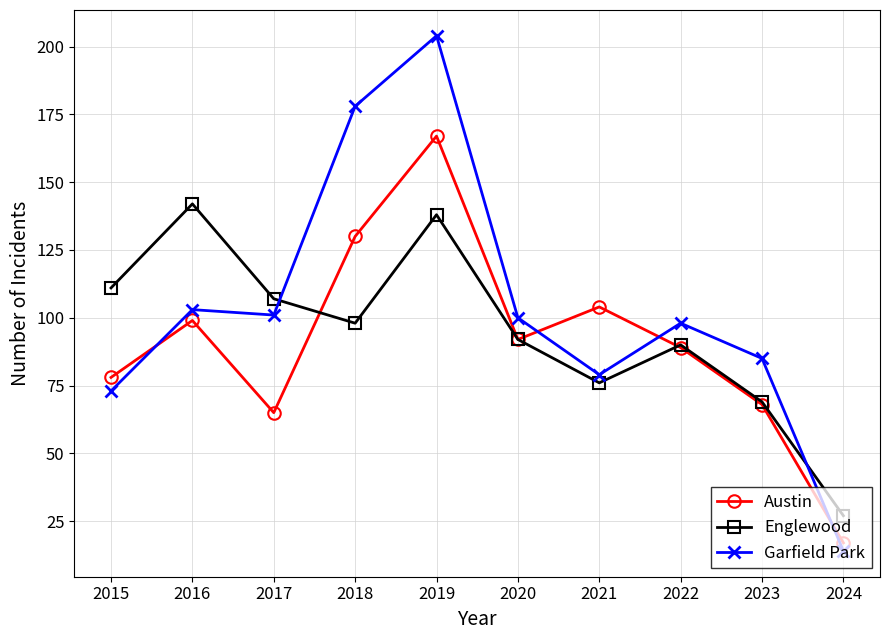

What is the highest value of the Austin series?

167